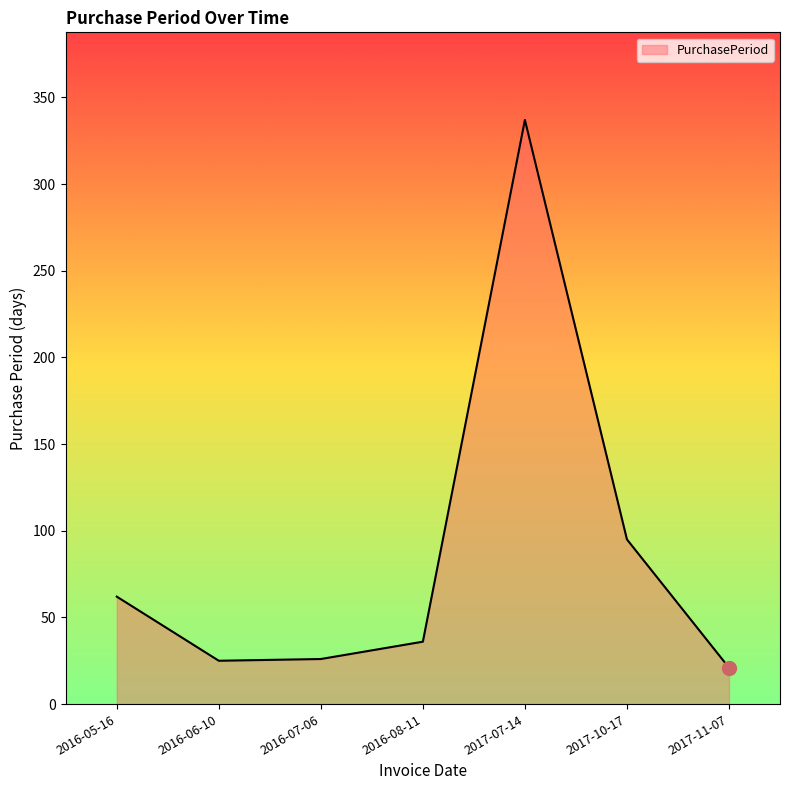

Which has a higher value, 2017-11-07 or 2017-10-17?

2017-10-17